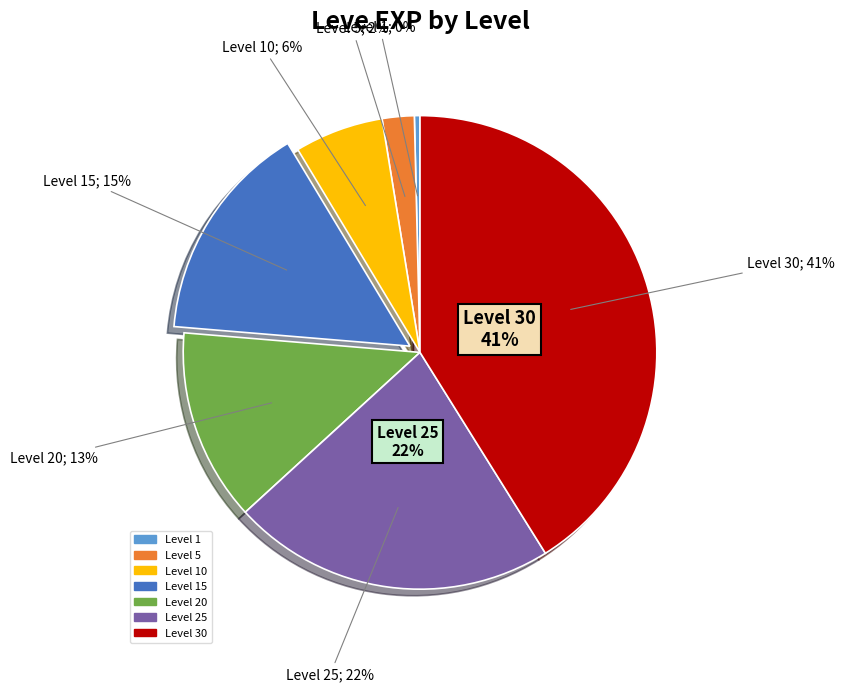

To the nearest percent, what portion does Level 5 represent?

2%